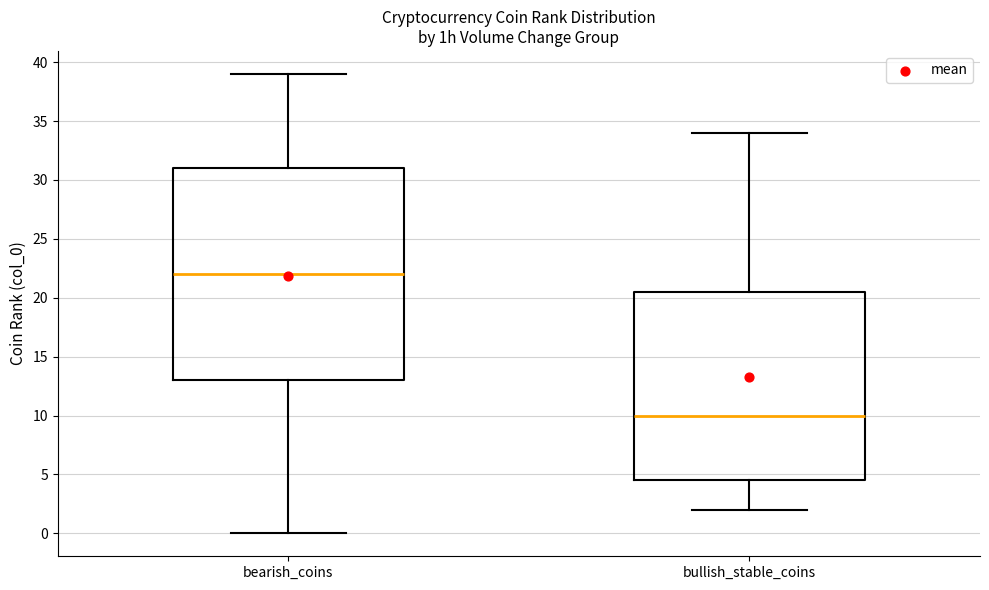

Reading left to right, transcribe this box plot: for each box, give where its median line is, the range the box spans, and where its two whiskers end, as read against the y-axis. The values are not printed on the chart, so give them approximately, as read against the axis.

bearish_coins: median 22.0, box 13.0 to 31.0, whiskers 0.0 to 39.0
bullish_stable_coins: median 10.0, box 4.5 to 20.5, whiskers 2.0 to 34.0